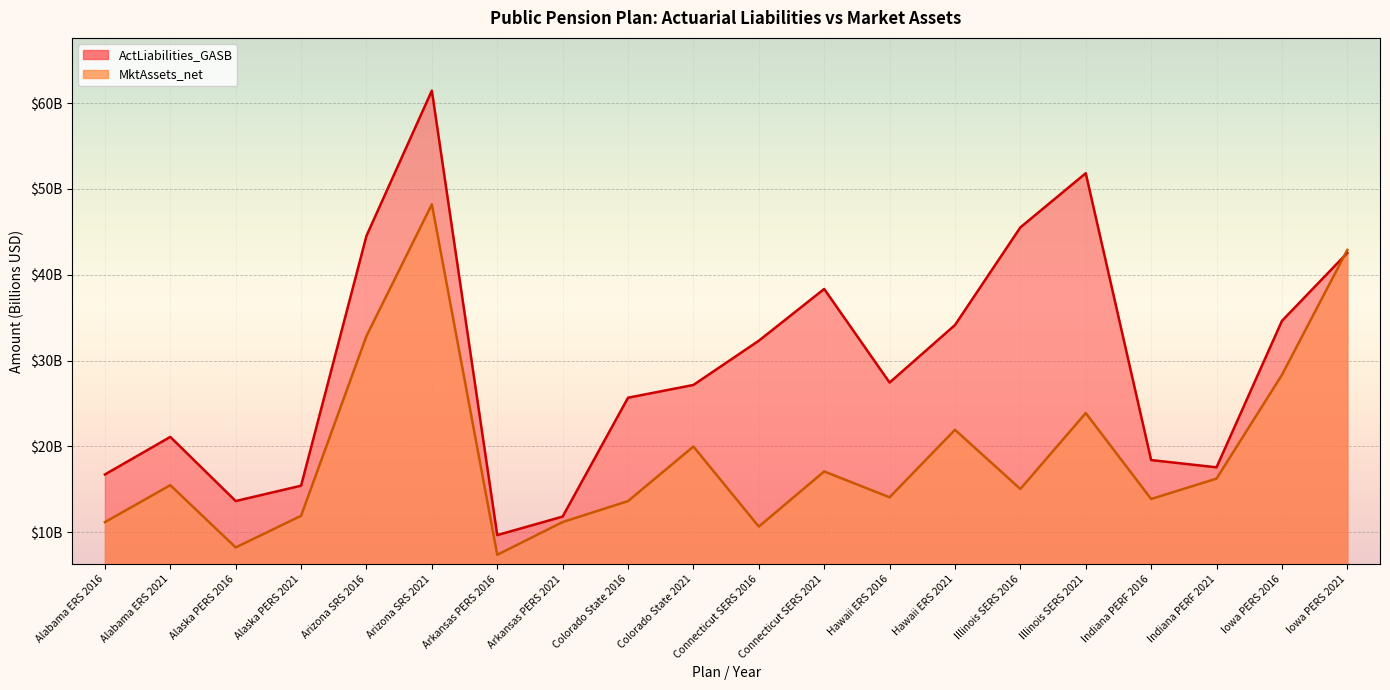

Reading left to right, extract all data points from this chart.

ActLiabilities_GASB: Alabama ERS 2016=16.7	Alabama ERS 2021=21.1	Alaska PERS 2016=13.6	Alaska PERS 2021=15.4	Arizona SRS 2016=44.5	Arizona SRS 2021=61.5	Arkansas PERS 2016=9.7	Arkansas PERS 2021=11.8	Colorado State 2016=25.7	Colorado State 2021=27.2	Connecticut SERS 2016=32.3	Connecticut SERS 2021=38.3	Hawaii ERS 2016=27.4	Hawaii ERS 2021=34.1	Illinois SERS 2016=45.5	Illinois SERS 2021=51.8	Indiana PERF 2016=18.4	Indiana PERF 2021=17.6	Iowa PERS 2016=34.6	Iowa PERS 2021=42.5
MktAssets_net: Alabama ERS 2016=11.2	Alabama ERS 2021=15.5	Alaska PERS 2016=8.2	Alaska PERS 2021=11.9	Arizona SRS 2016=32.9	Arizona SRS 2021=48.2	Arkansas PERS 2016=7.4	Arkansas PERS 2021=11.2	Colorado State 2016=13.6	Colorado State 2021=20.0	Connecticut SERS 2016=10.7	Connecticut SERS 2021=17.1	Hawaii ERS 2016=14.1	Hawaii ERS 2021=21.9	Illinois SERS 2016=15.0	Illinois SERS 2021=23.9	Indiana PERF 2016=13.9	Indiana PERF 2021=16.2	Iowa PERS 2016=28.3	Iowa PERS 2021=42.9